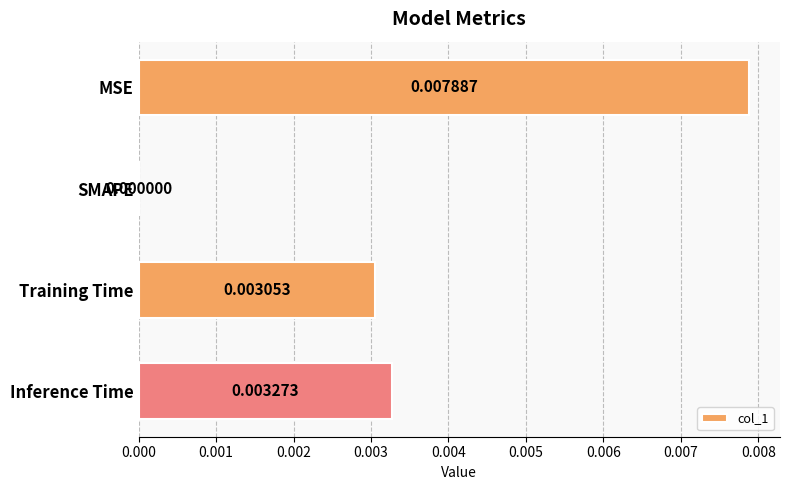

Which has a higher value, Training Time or MSE?

MSE